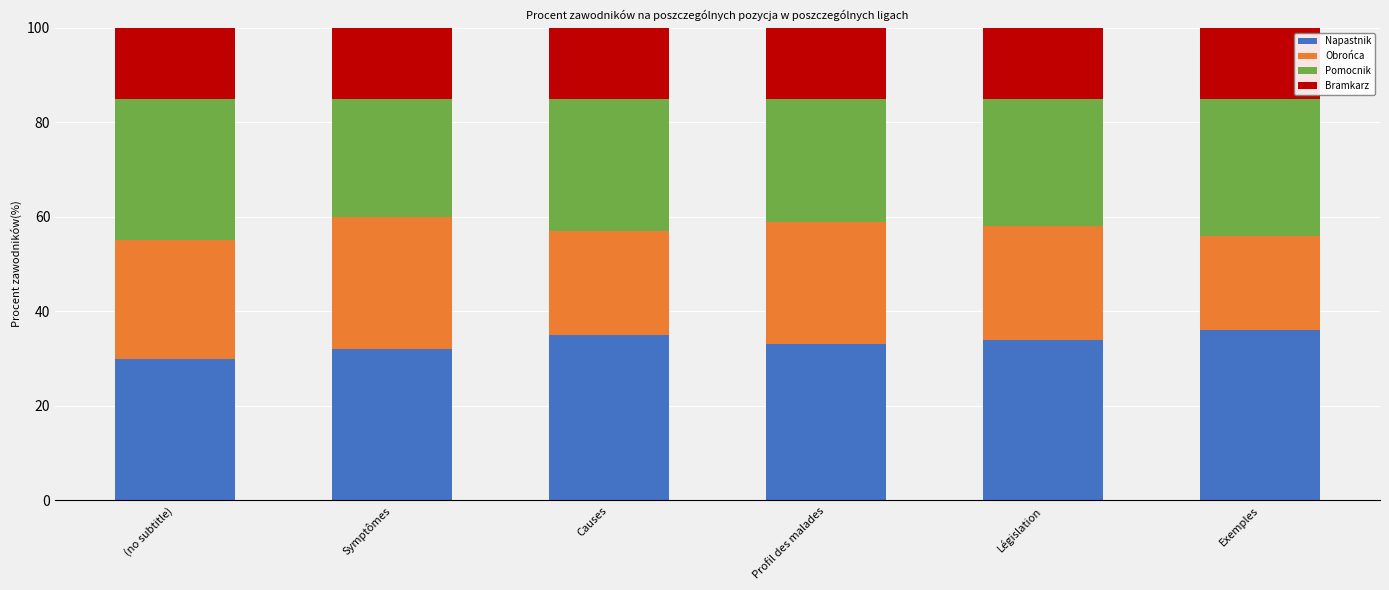

Is it true that Napastnik equals 33 at Profil des malades?

True